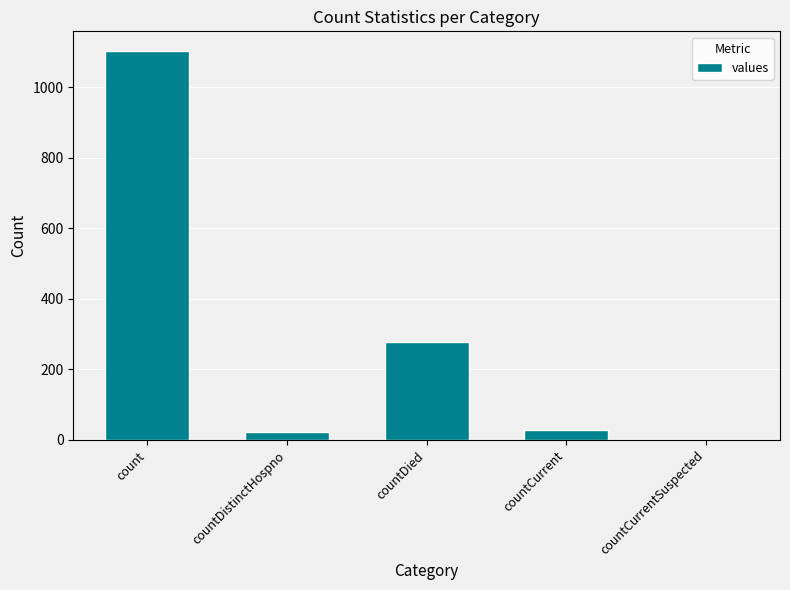

What is the change in value from countDistinctHospno to countCurrentSuspected?

-23